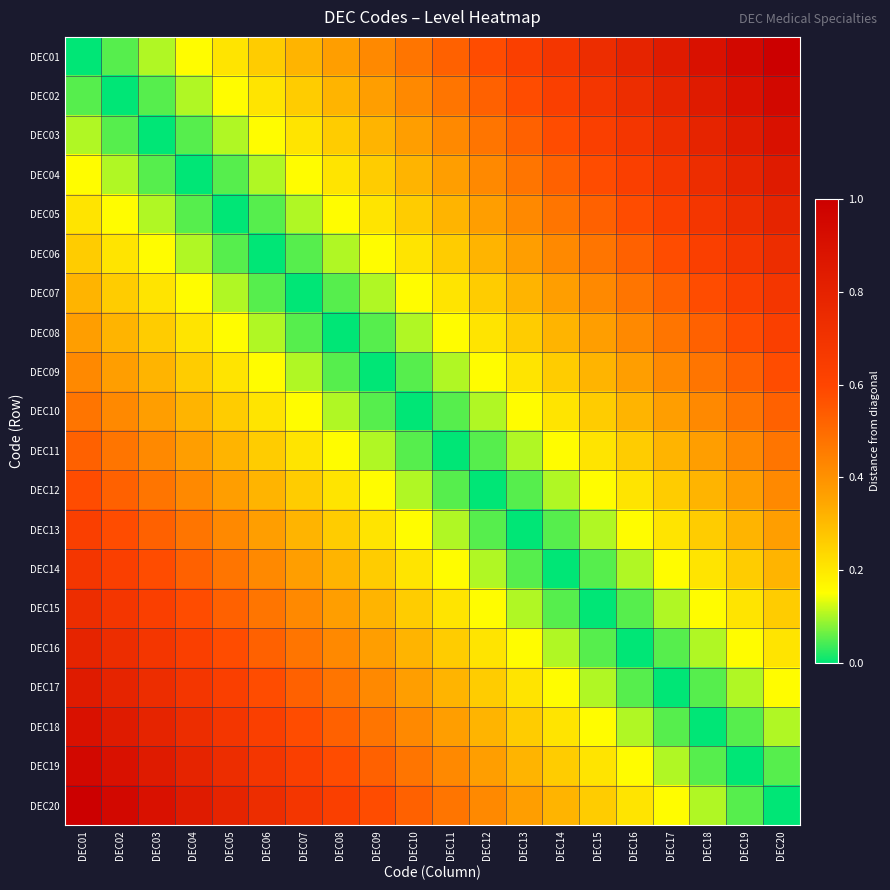

At which category is the sum across all series the highest?

DEC01